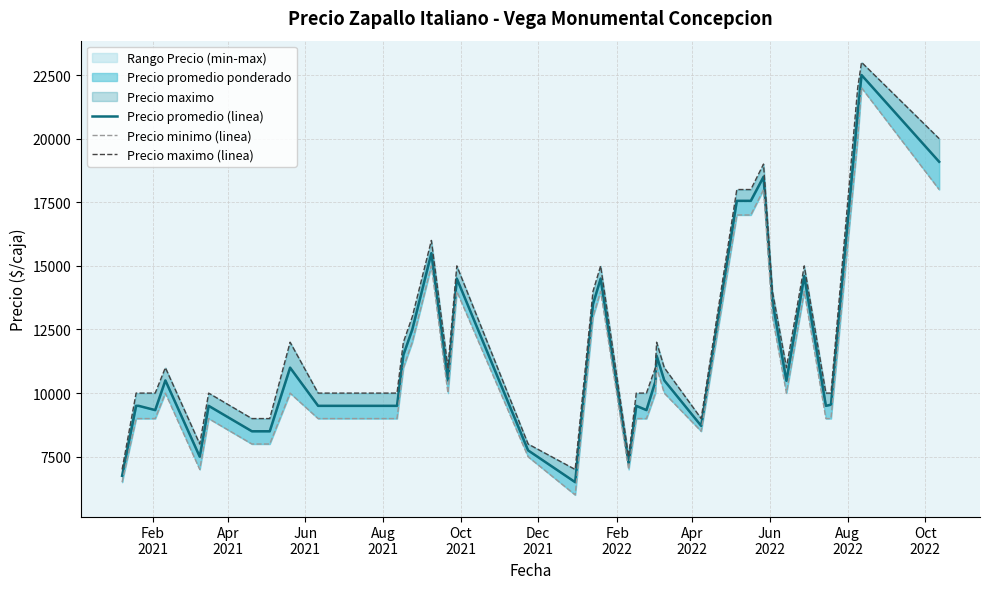

What is the label of the 1st point from the left?

Feb
2021